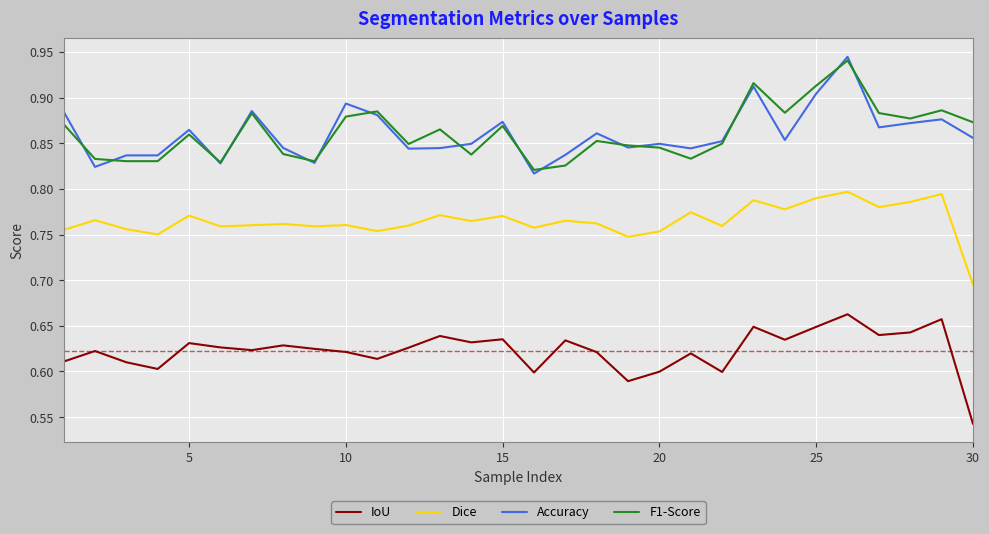

Which series ends up on top after the final intersection of Accuracy and F1-Score?

F1-Score